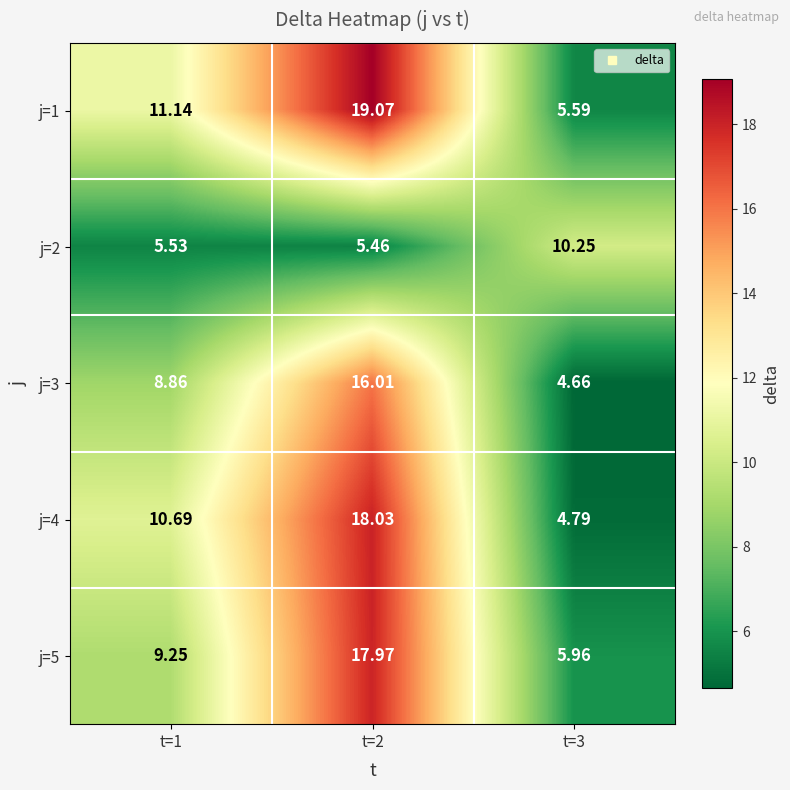

Is the value of j=2 at t=3 greater than the value of j=5 at t=2?

No